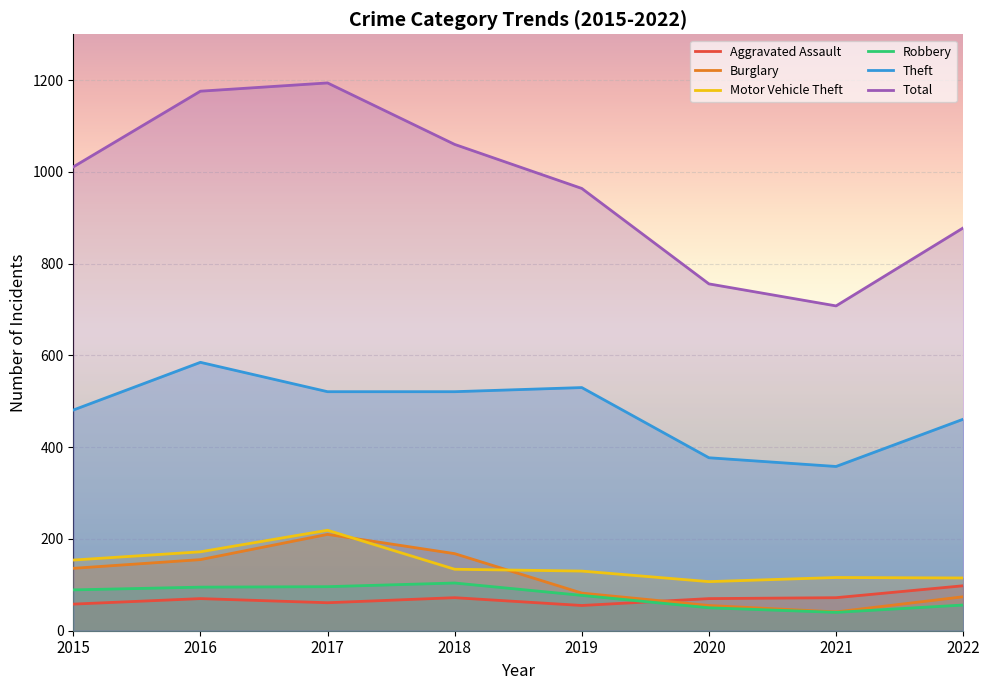

The value of Total at 2020 is 1191. True or false?

False